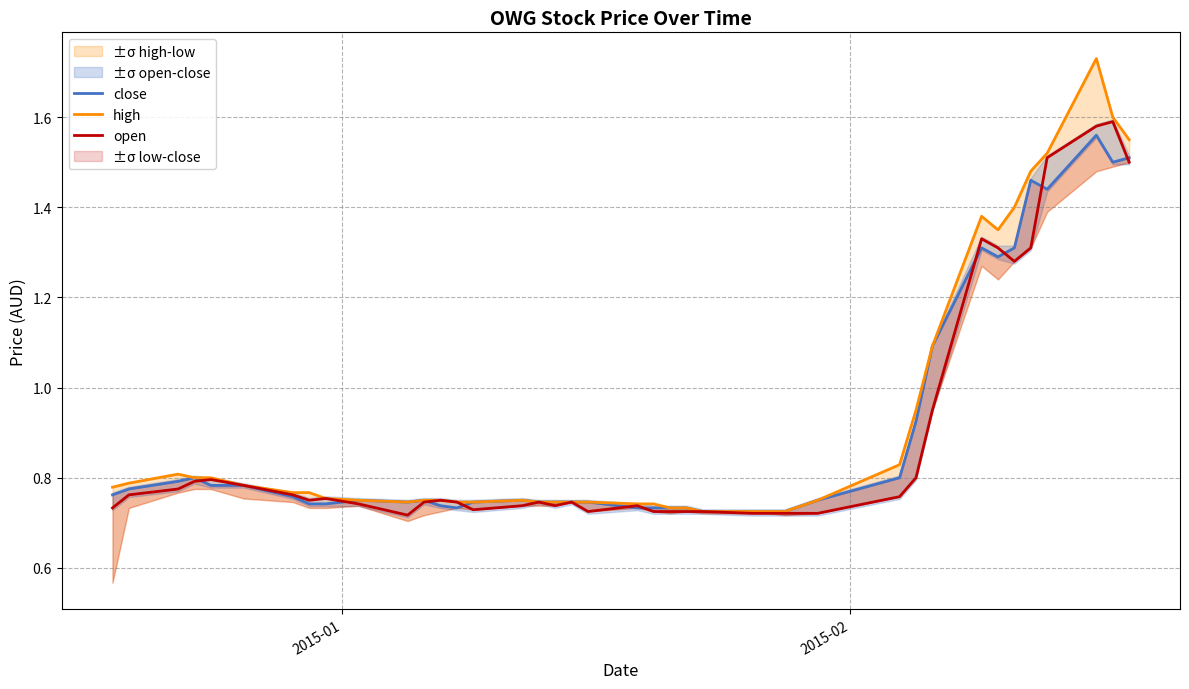

List the series in order of their overall mean, lowest first.

open, close, high